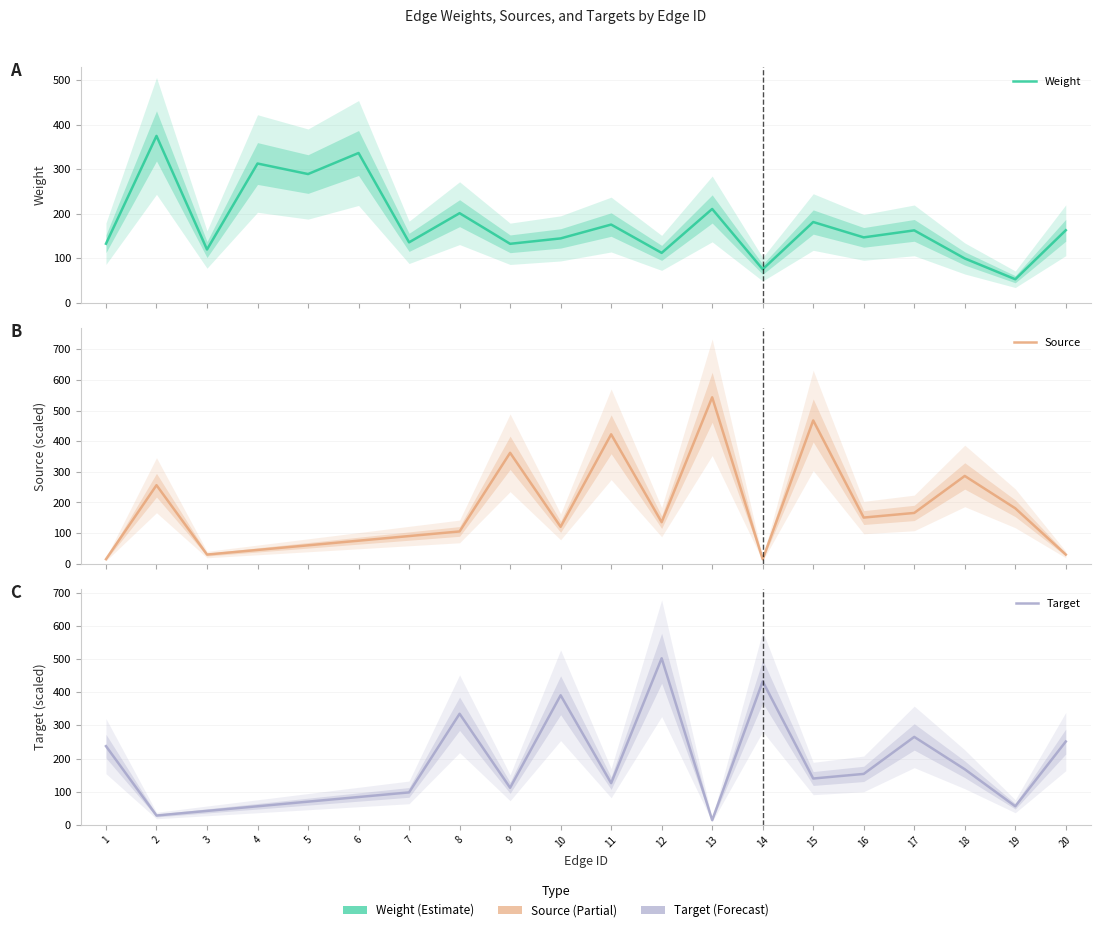

True or false: Target and Source intersect in this chart.

True